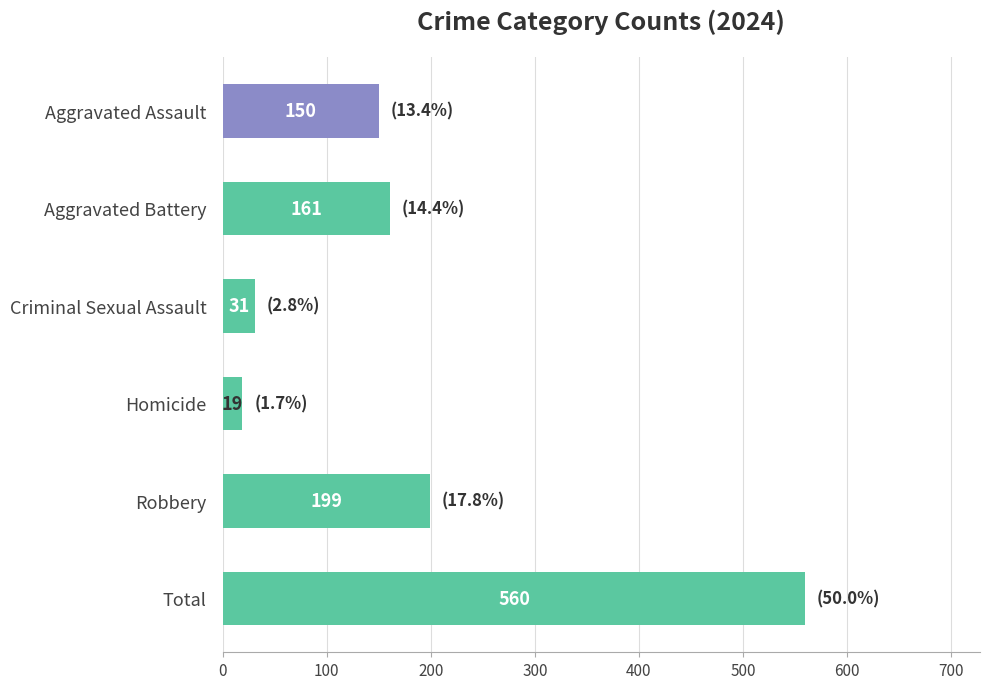

Reading top to bottom, what are all the values shown in this chart?

Aggravated Assault=150	Aggravated Battery=161	Criminal Sexual Assault=31	Homicide=19	Robbery=199	Total=560